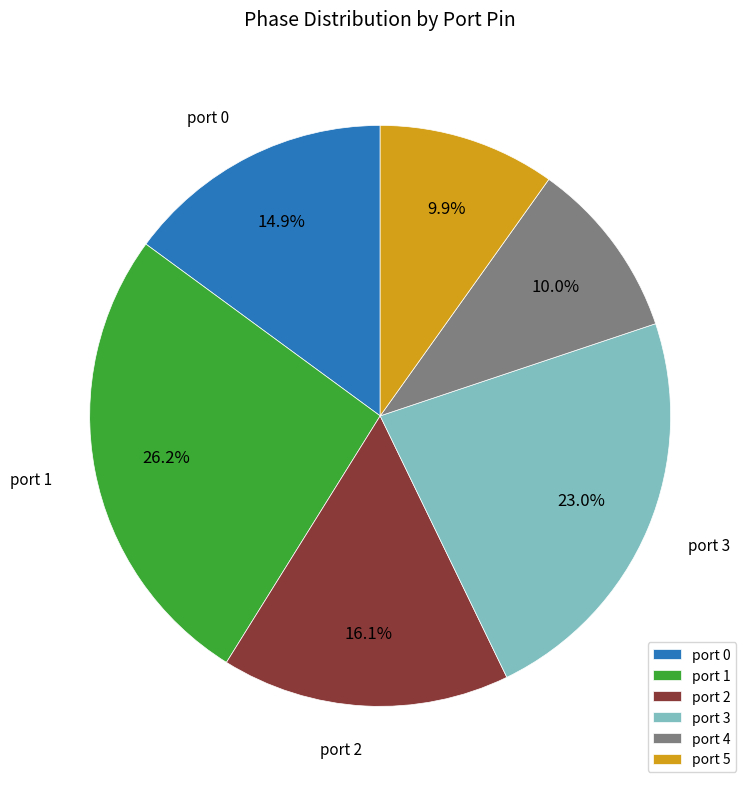

Is there a majority slice in this chart?

No